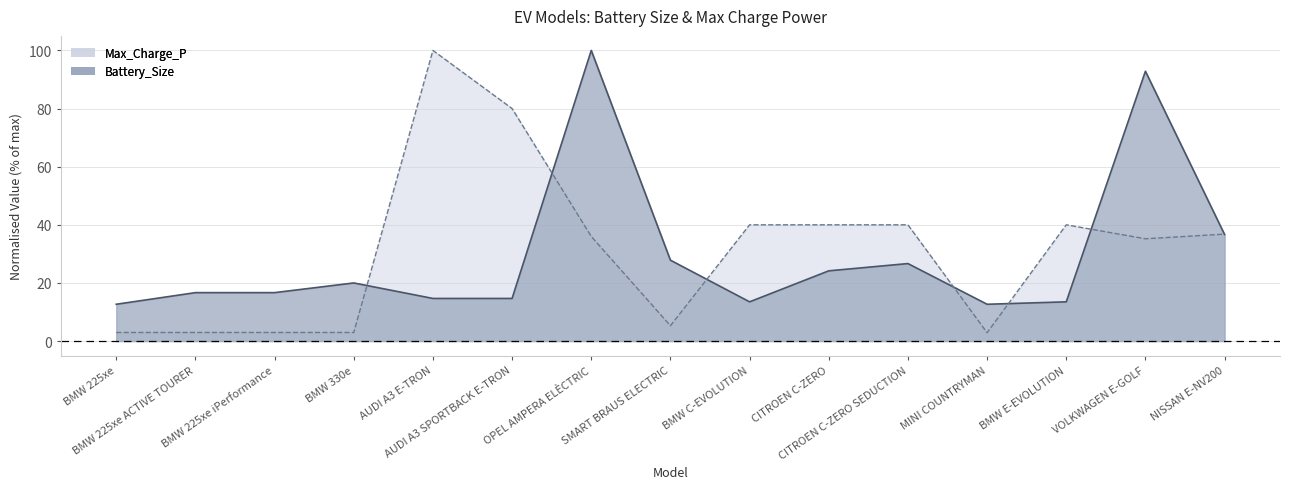

True or false: Max_Charge_P has a value of 36.8 at NISSAN E-NV200.

True